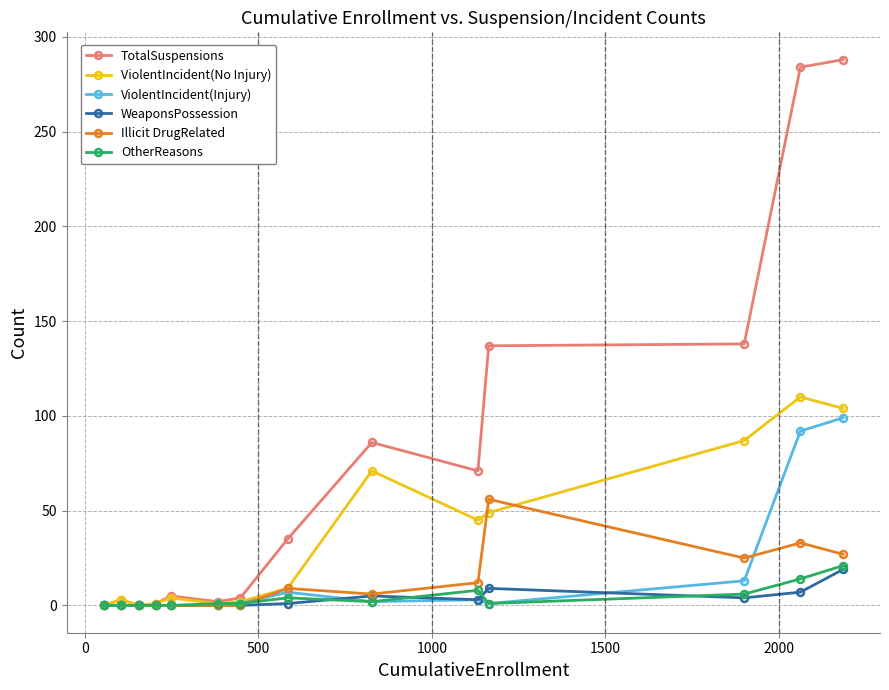

Which series has the largest range (max minus min)?

TotalSuspensions